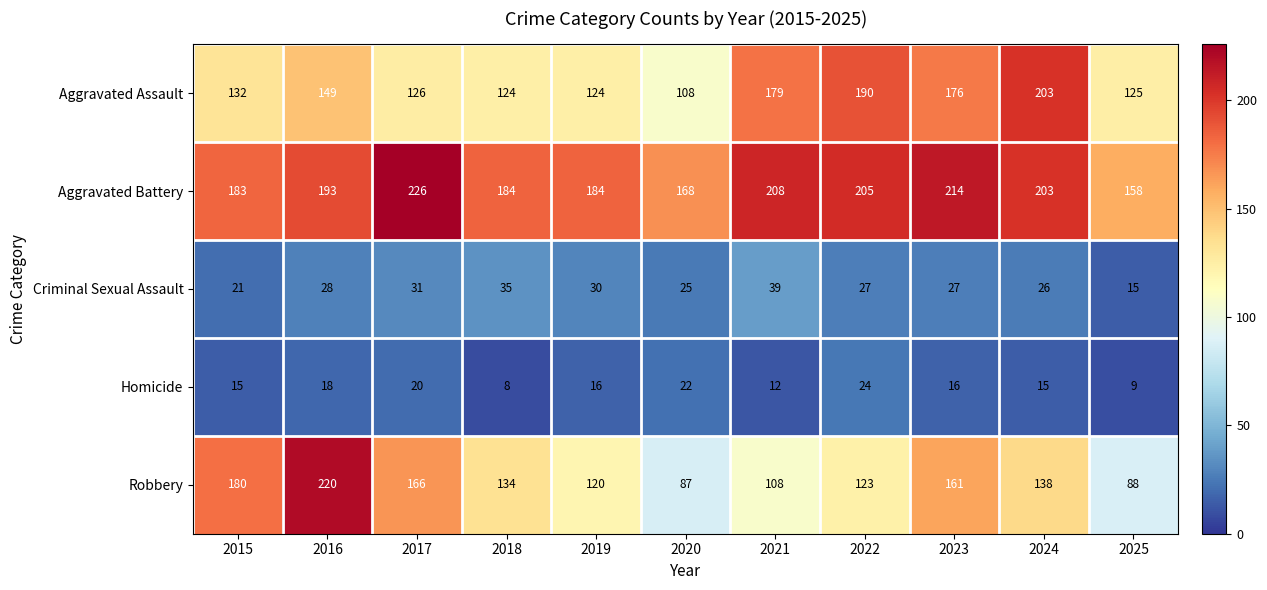

At which label does Aggravated Battery reach its peak?

2017